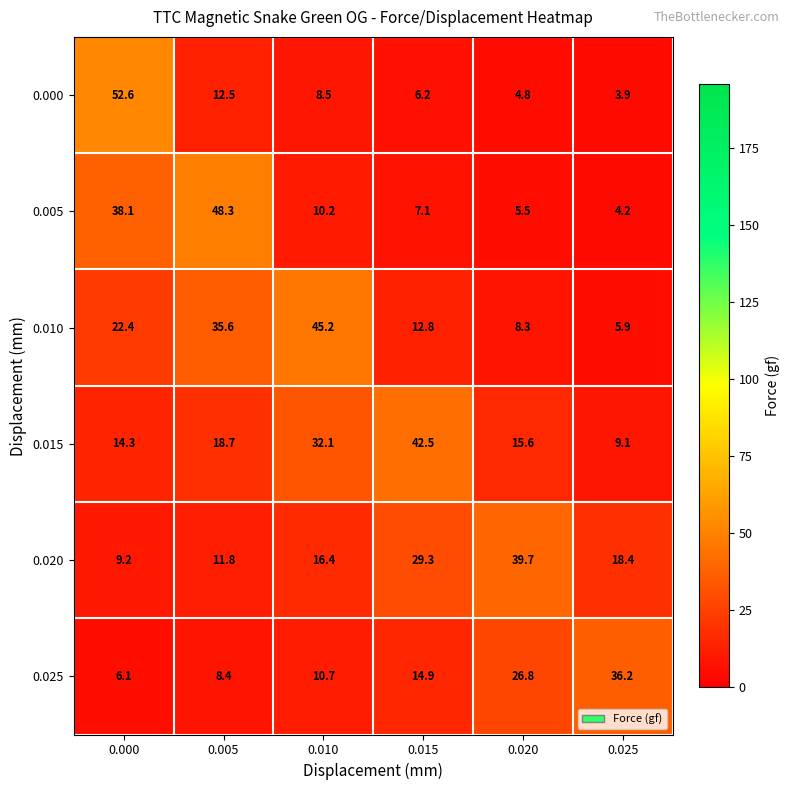

Count the number of data series in this chart.

6